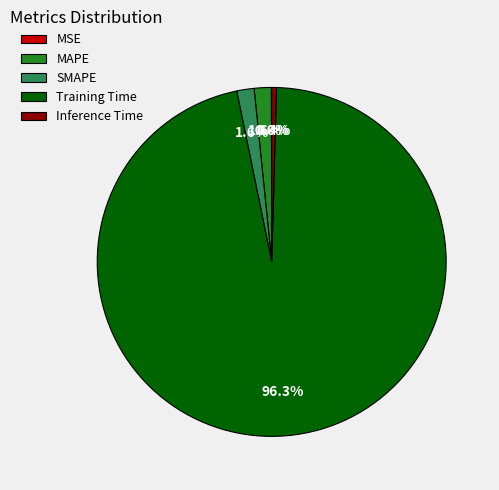

Which slice is the largest?

Training Time